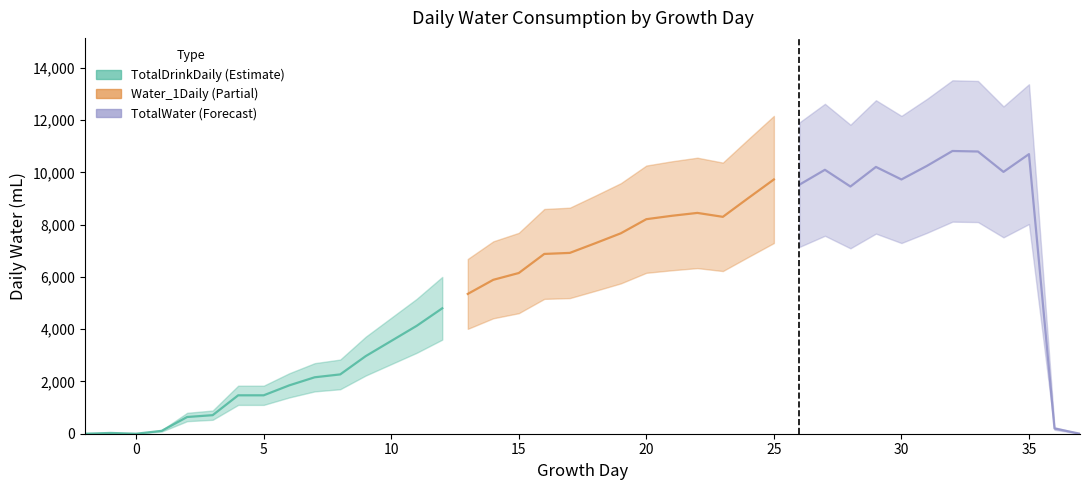

What is the difference between the maximum and minimum values in the TotalWater series?

10820